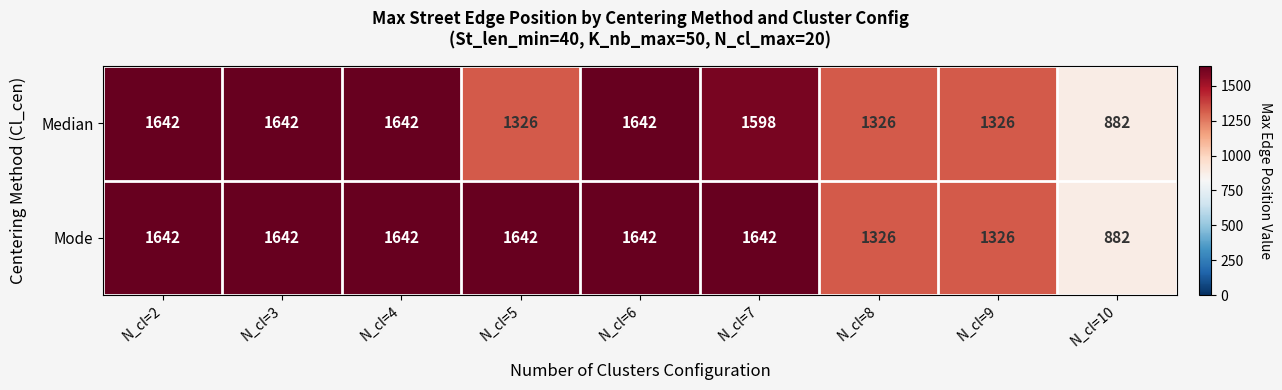

What is the total value across all series at N_cl=8?

2652